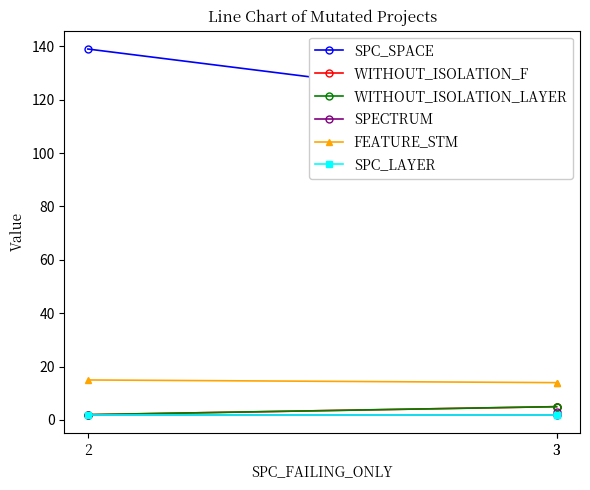

What is the highest value of the SPECTRUM series?

3